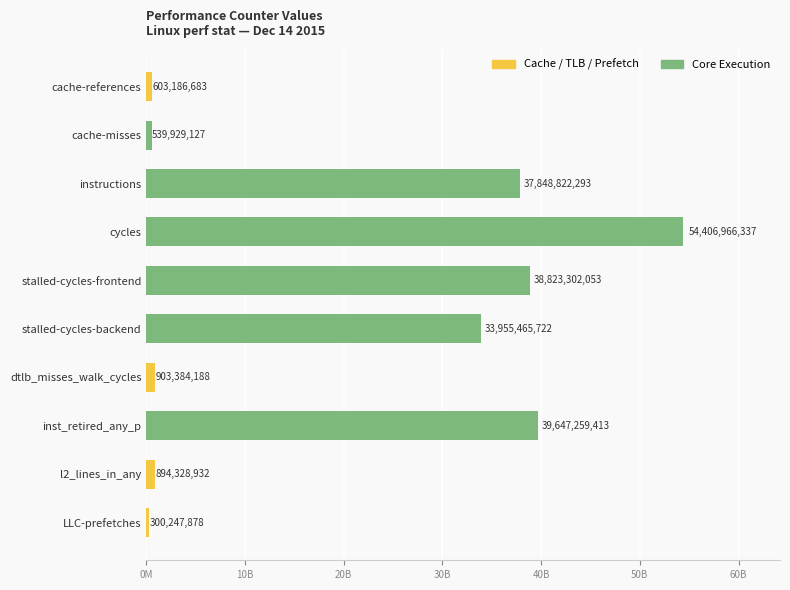

List the labels in order of value, smallest first.

LLC-prefetches, cache-misses, cache-references, l2_lines_in_any, dtlb_misses_walk_cycles, stalled-cycles-backend, instructions, stalled-cycles-frontend, inst_retired_any_p, cycles